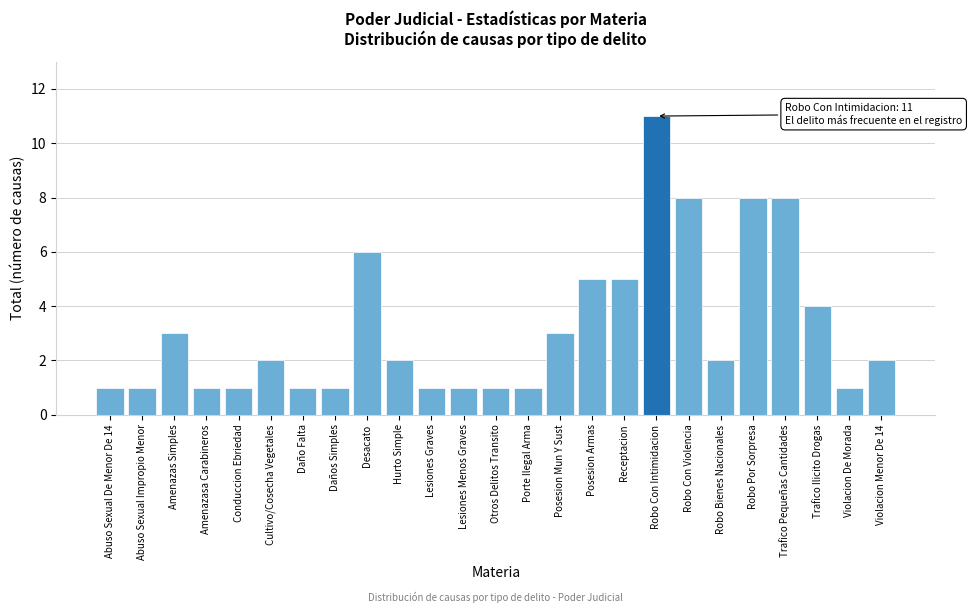

Reading left to right, extract all data points from this chart.

1	1	3	1	1	2	1	1	6	2	1	1	1	1	3	5	5	11	8	2	8	8	4	1	2